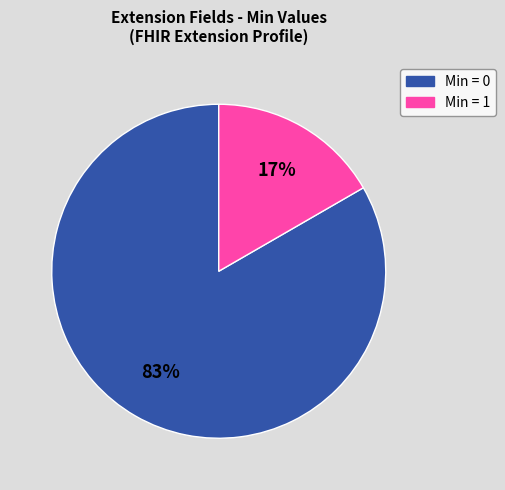

How many segments does this pie chart have?

2